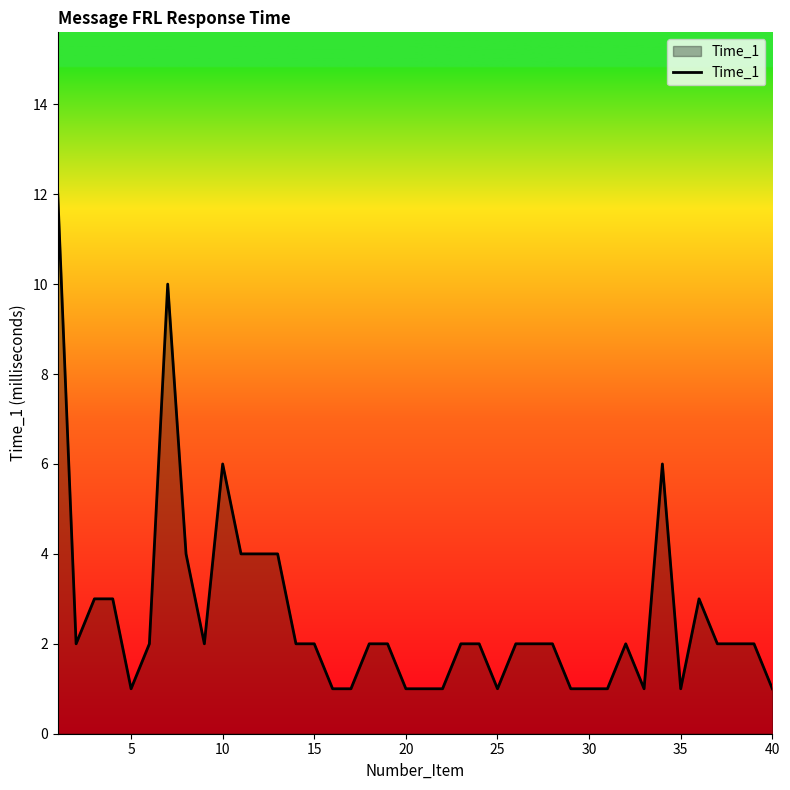

What is the greatest value displayed?

12